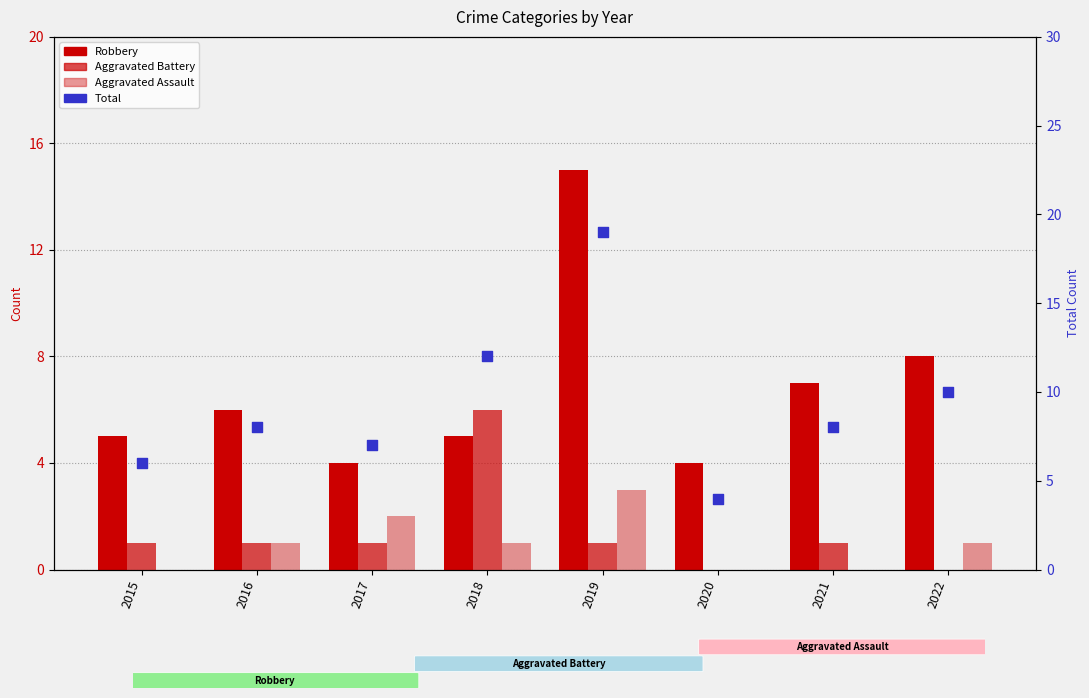

Which series has the widest spread of Y values?

Total